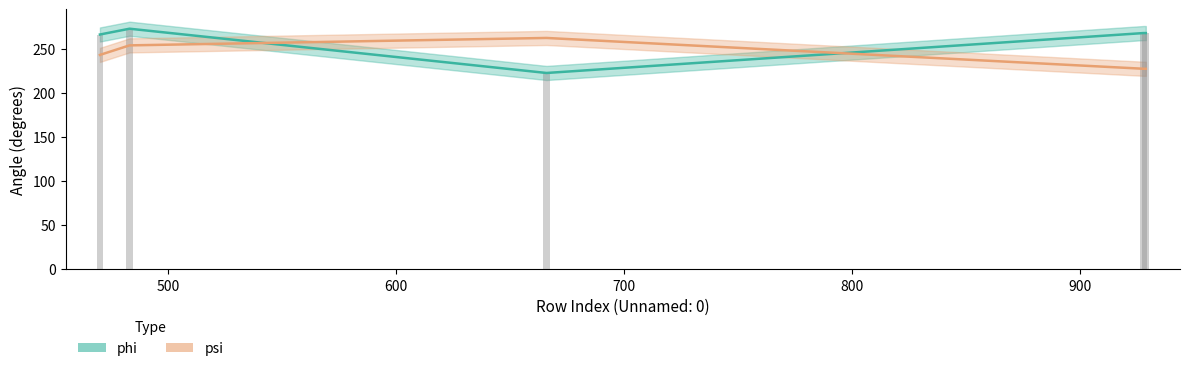

Between 666 and 470, which is larger?

470